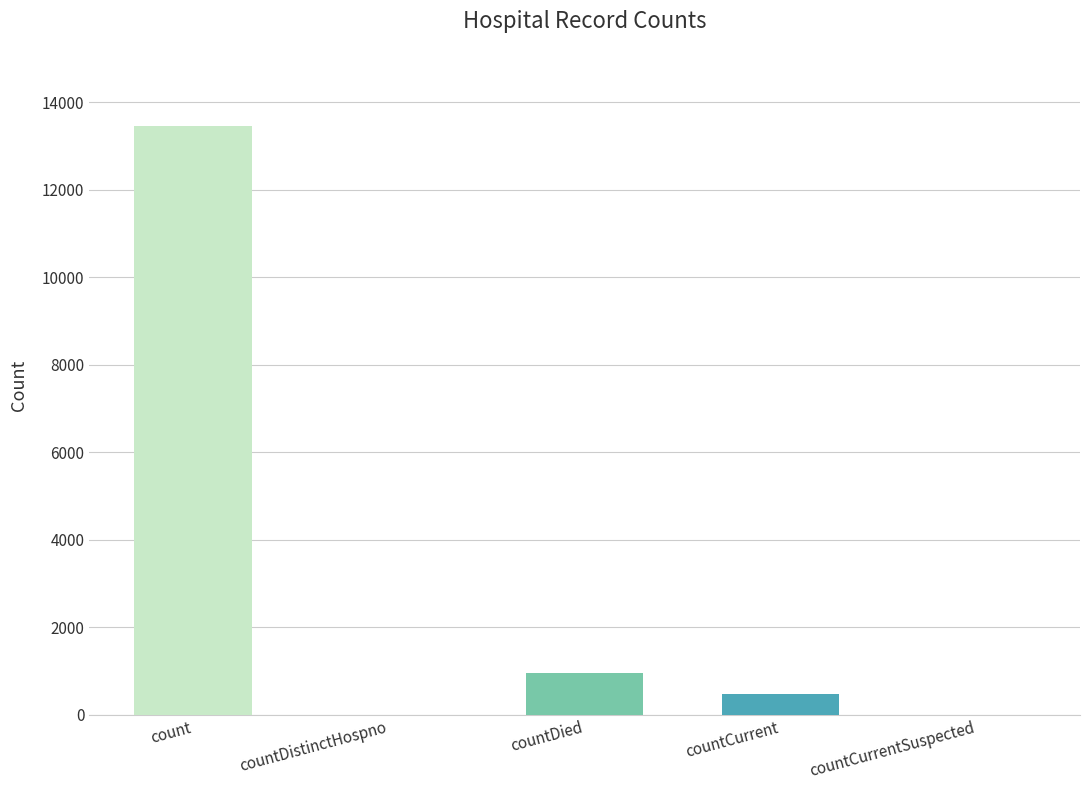

What is the change in value from count to countCurrent?

-12972